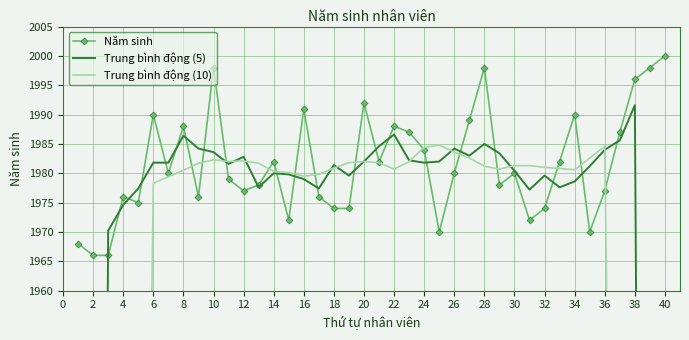

Which series has the largest range (max minus min)?

Trung bình động (10)